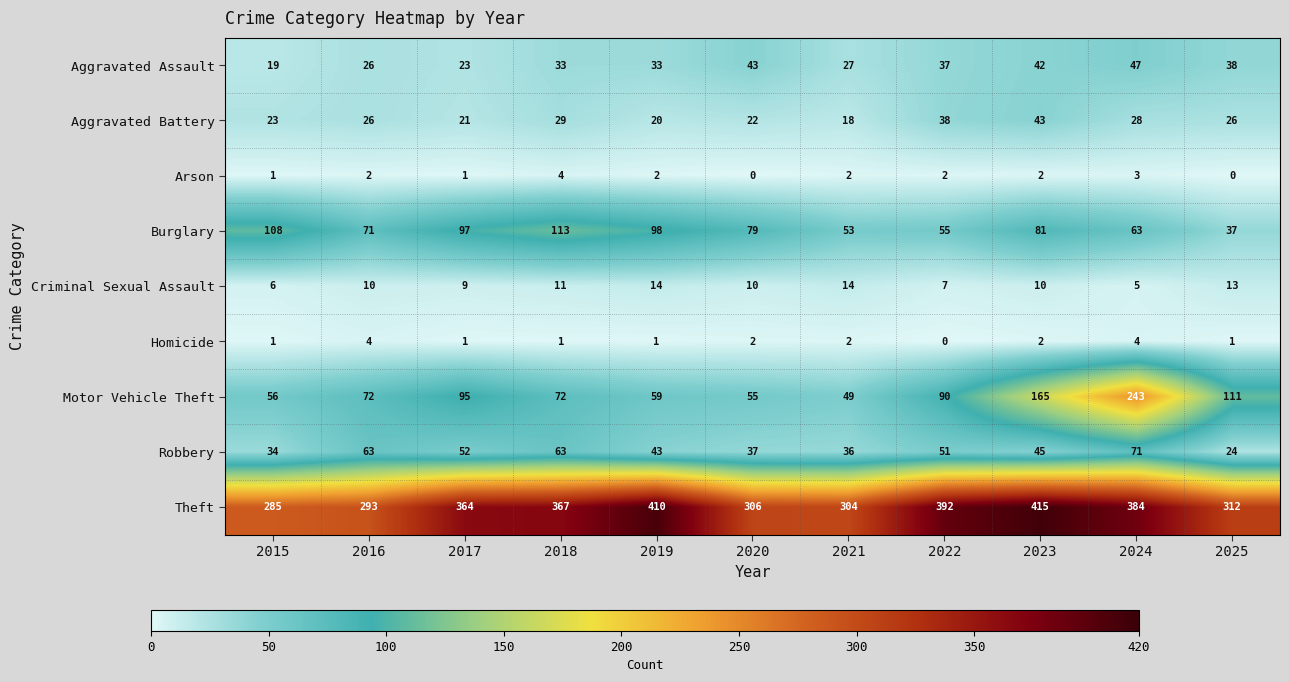

What is the sum of all Arson values?

19